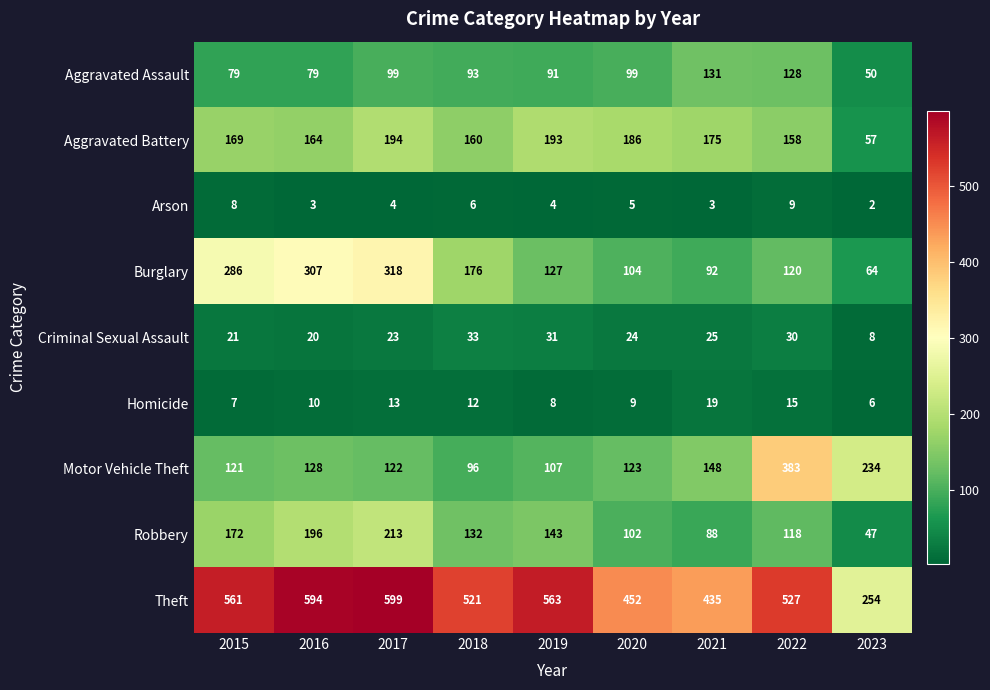

What is the difference between the maximum and minimum values in the Homicide series?

13